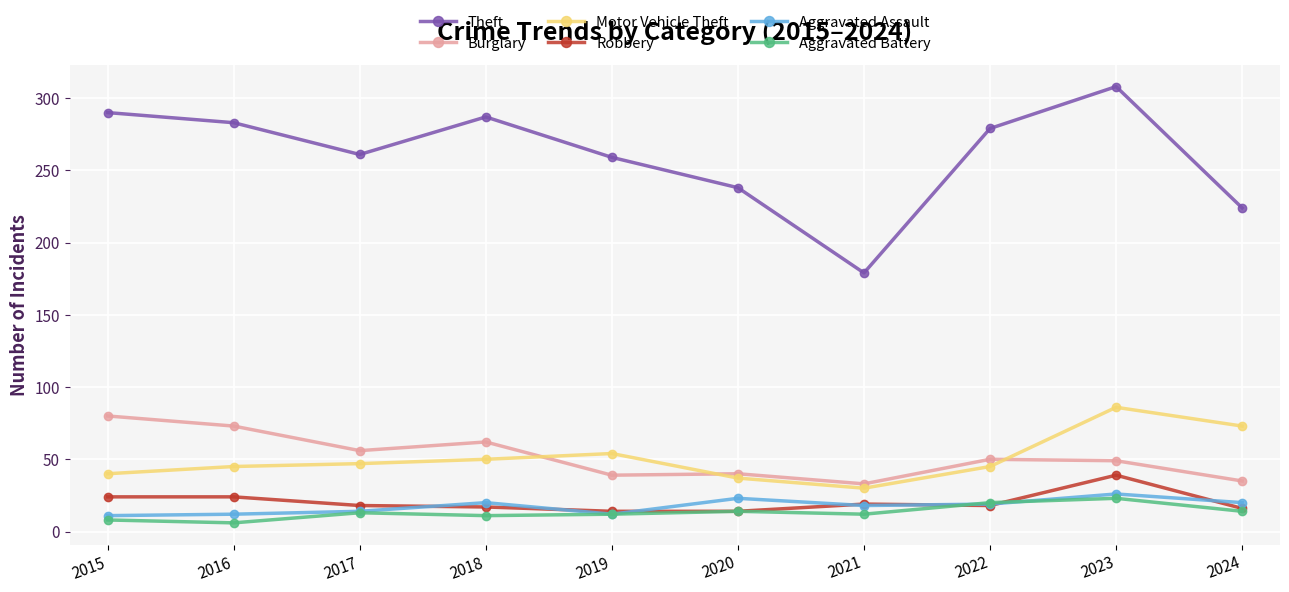

At how many categories does at least one series exceed 186?

9